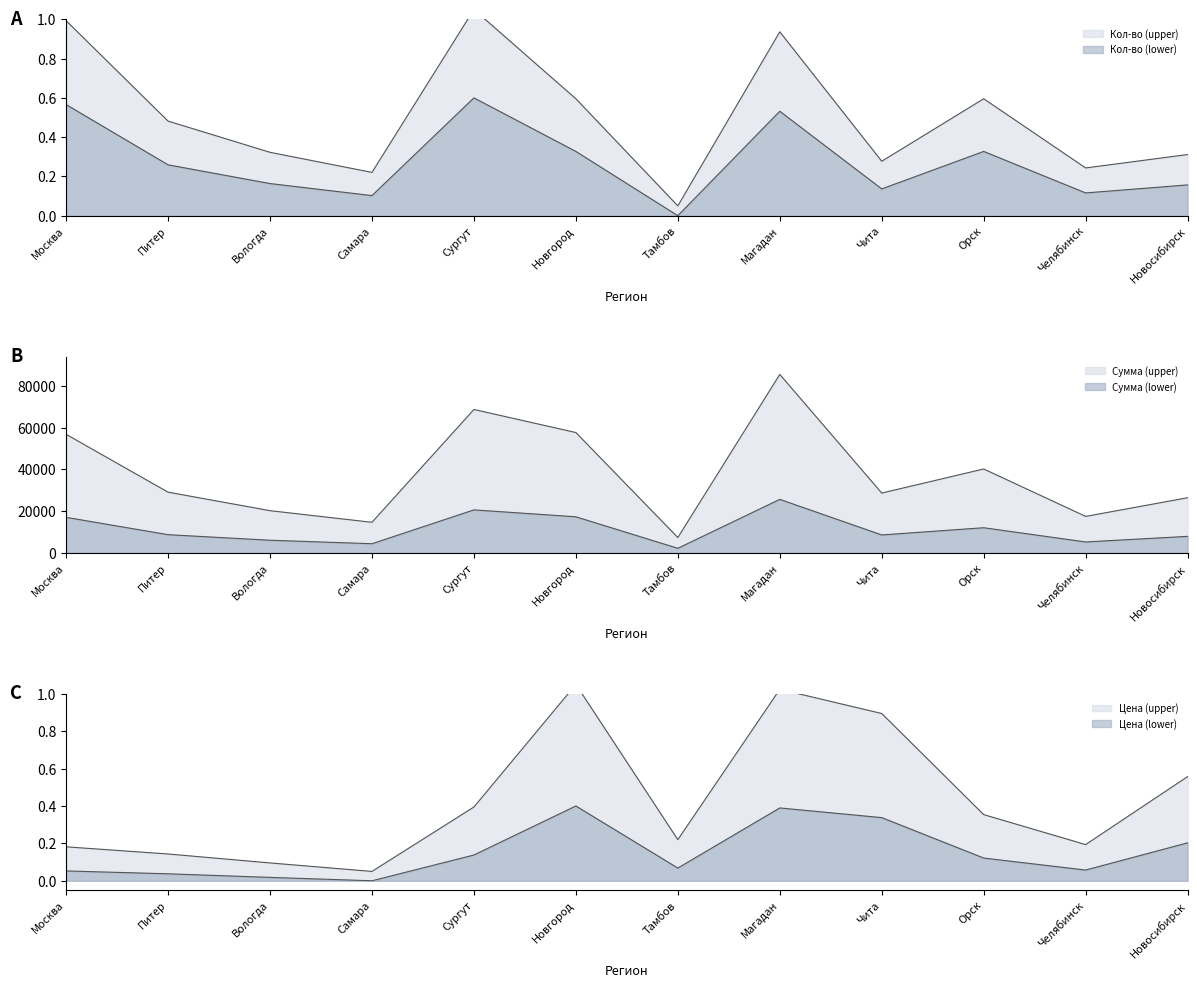

What is the label of the 6th point from the right?

Тамбов